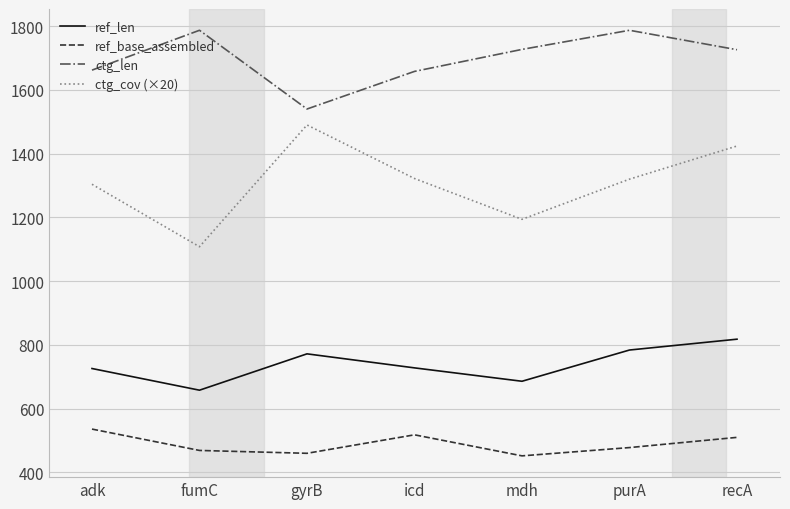

List the series in order of their peak value, highest first.

ctg_len, ctg_cov (×20), ref_len, ref_base_assembled